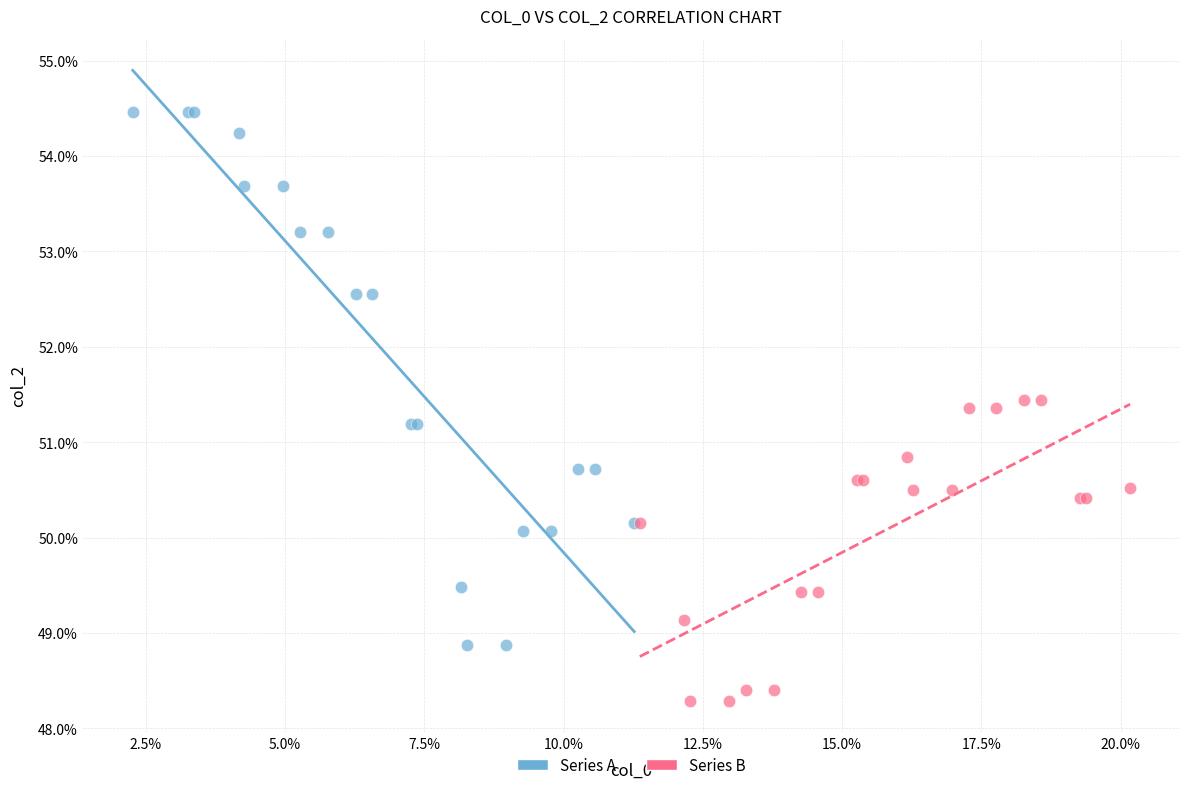

Which series has the widest spread of Y values?

Series A